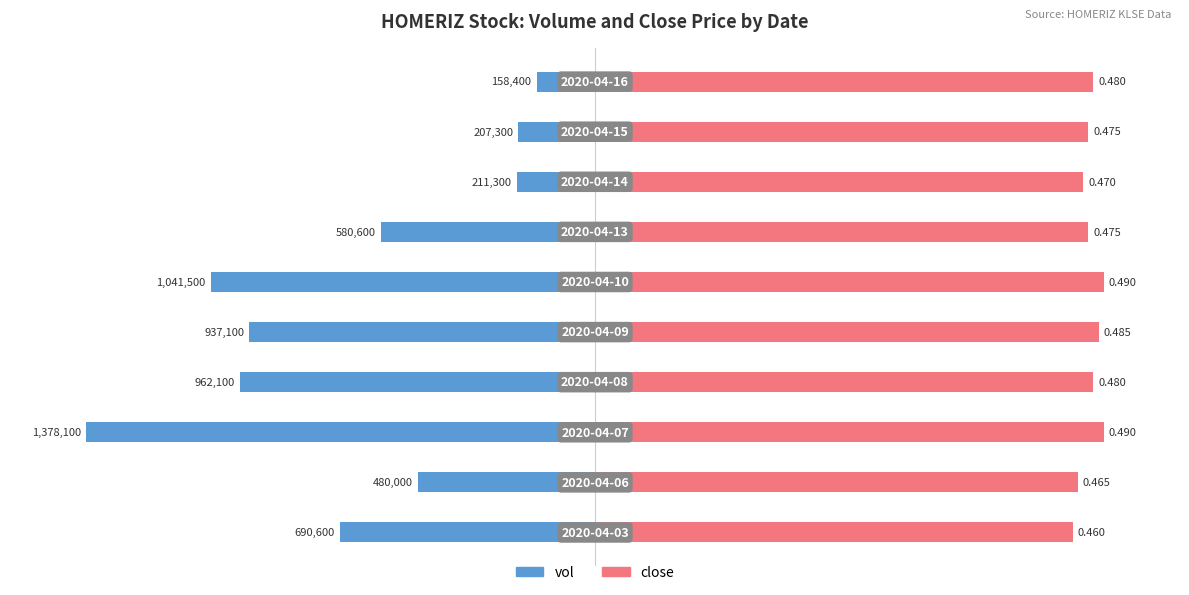

Is it true that close equals 138.3 at 9?

False